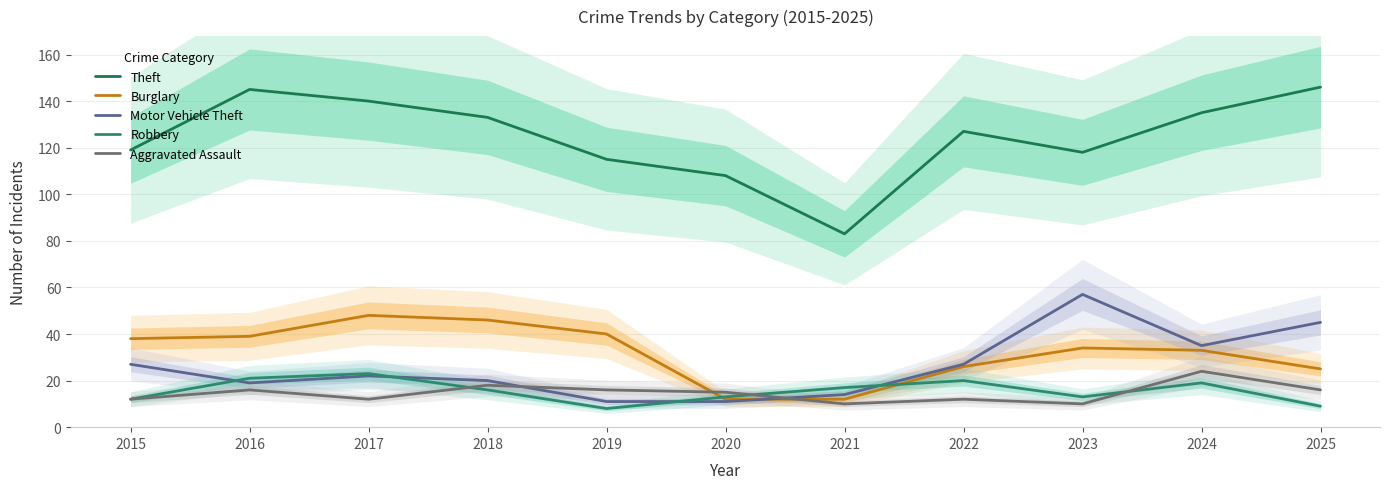

Does the chart display data point markers on the line(s)?

No